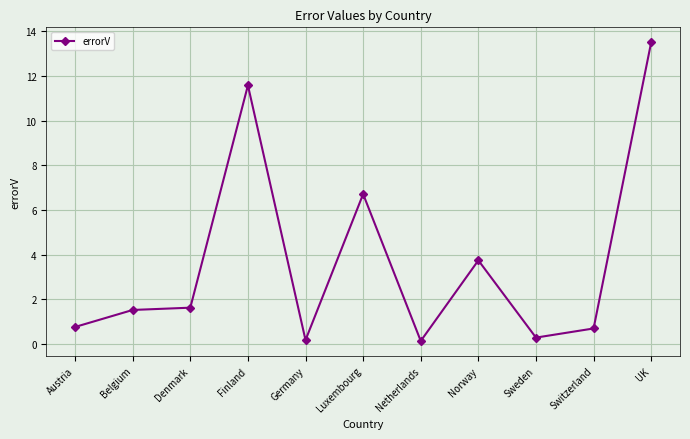

Where is the data nearest to the value 6?

Luxembourg